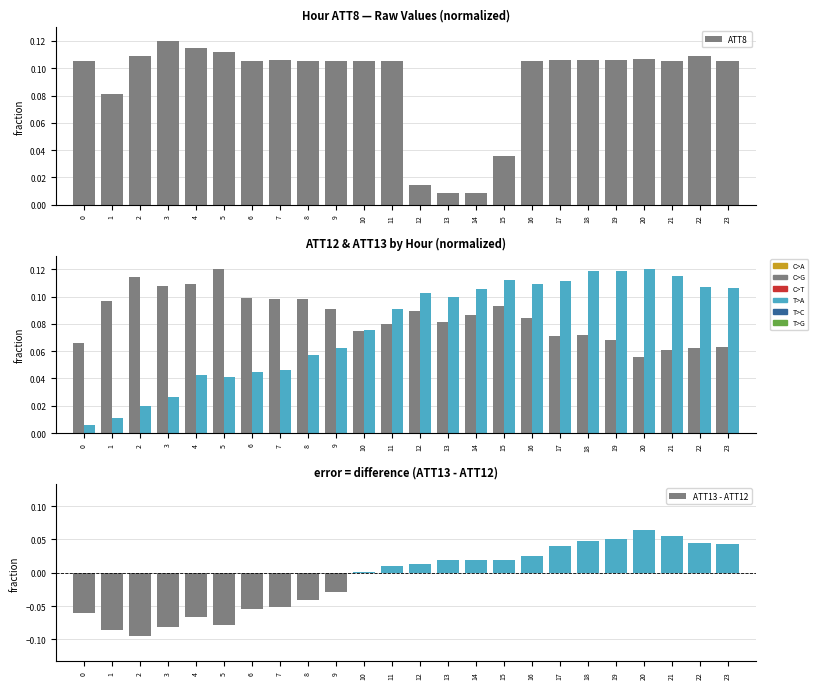

Does the chart contain any negative values?

Yes